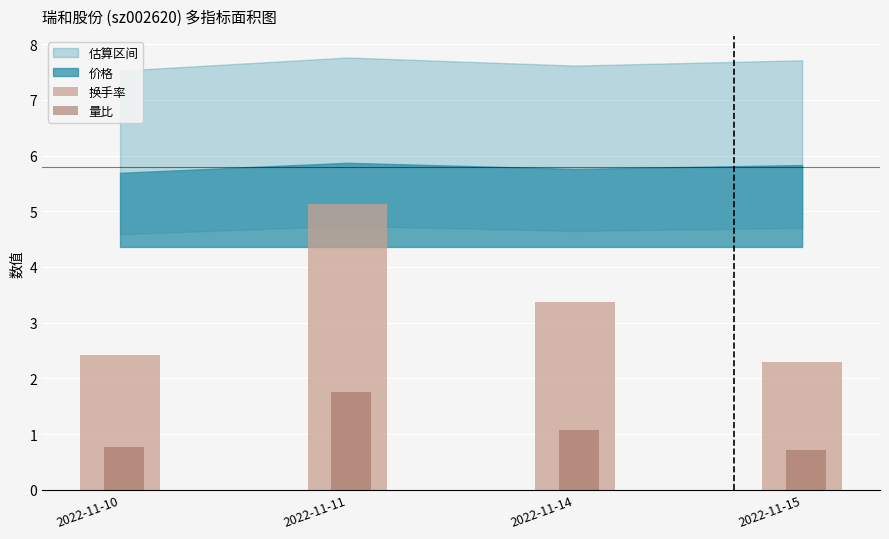

Which series has the largest range (max minus min)?

换手率